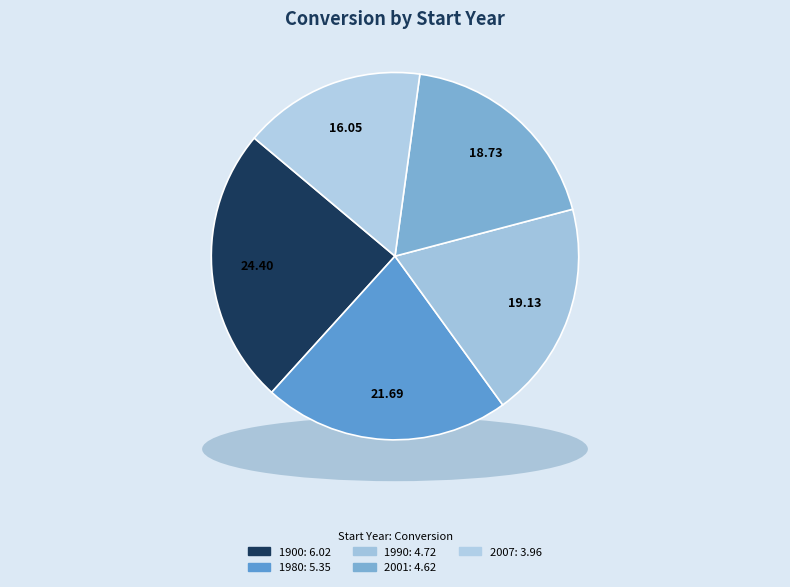

Which slice is the smallest?

2007